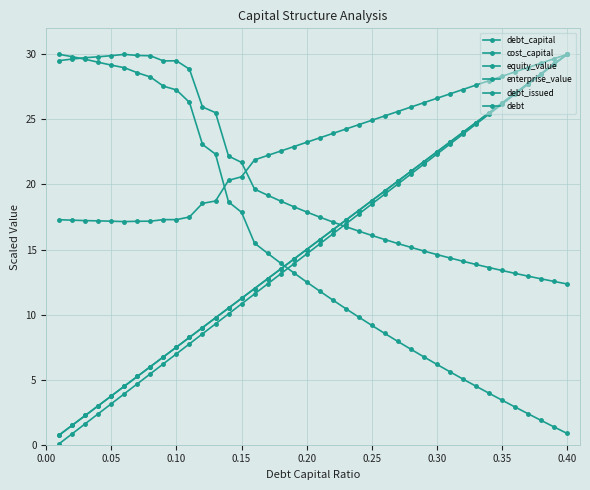

How many series are shown in this chart?

6